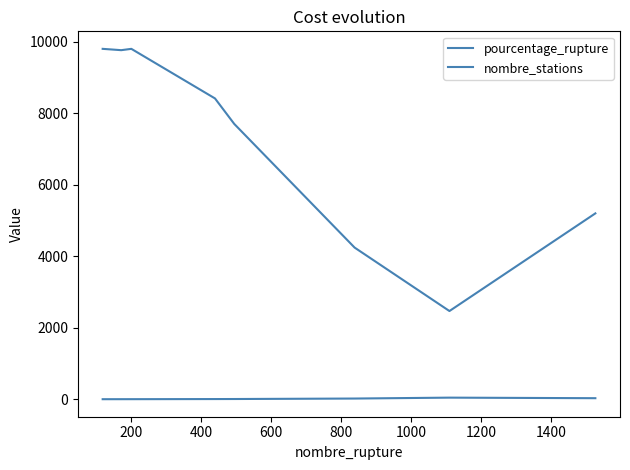

Where is the first local maximum for pourcentage_rupture?

1400